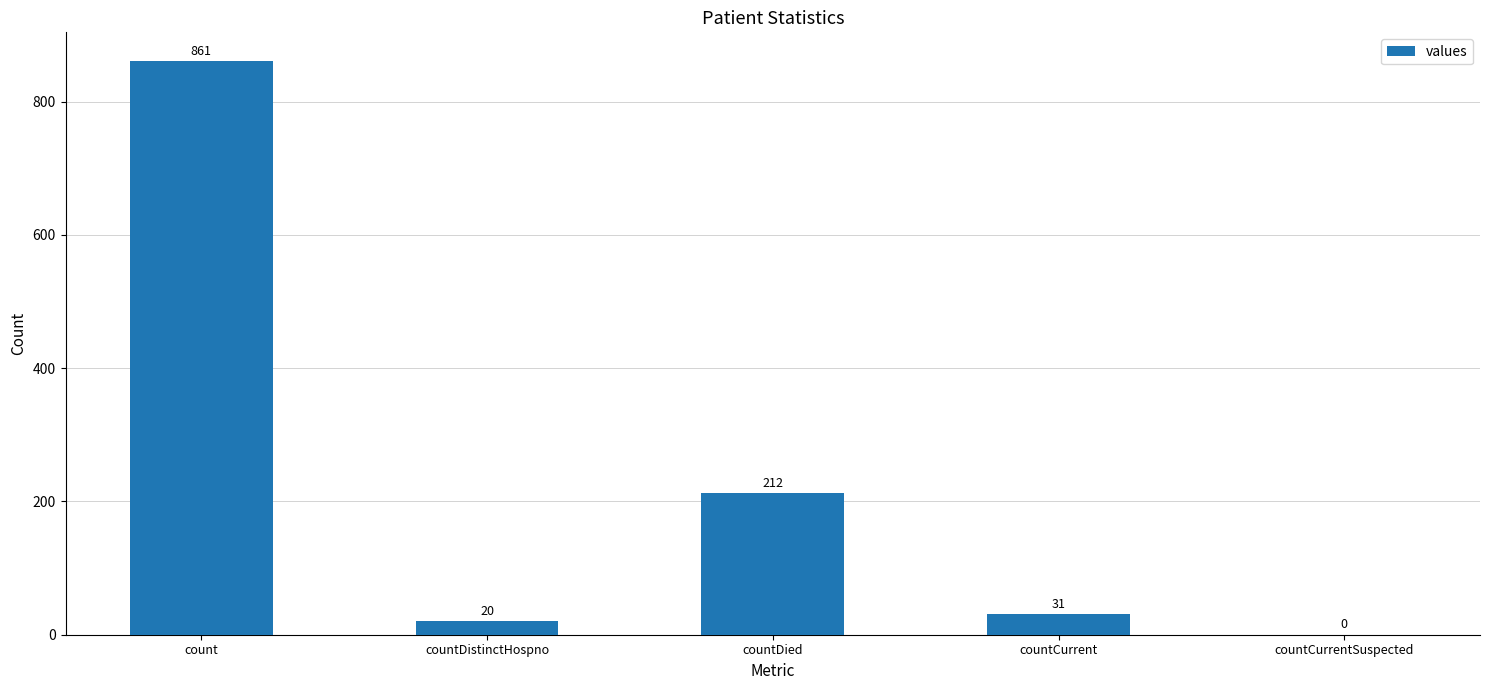

Reading left to right, what are all the values shown in this chart?

861	20	212	31	0